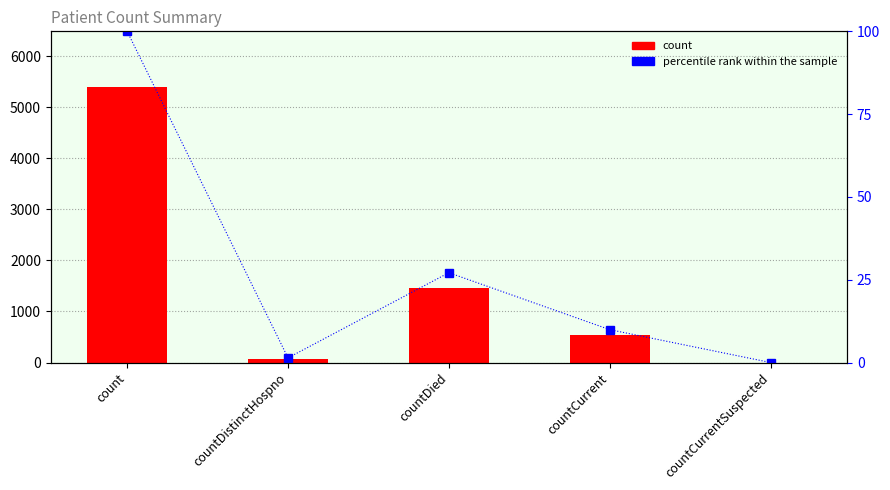

What is the difference between the second highest and minimum values in the percentile rank within the sample series?

27.1